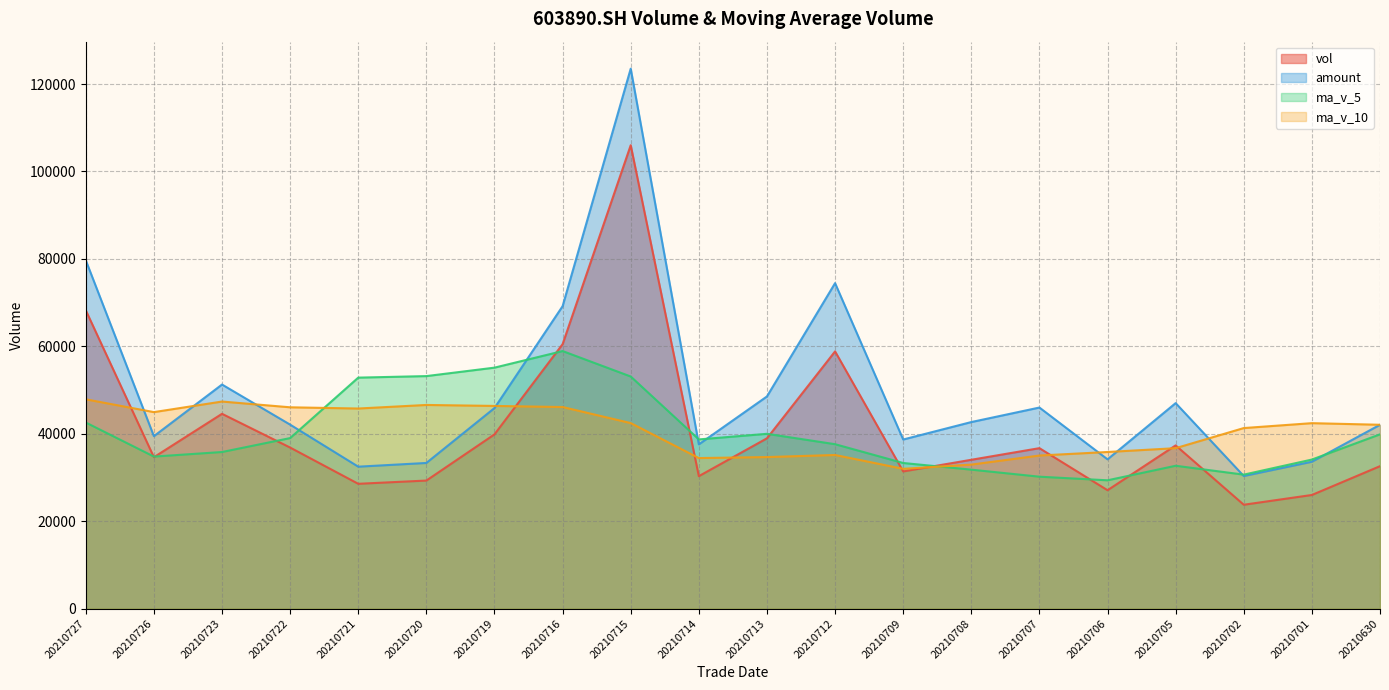

What are all the series names shown in the legend?

vol, amount, ma_v_5, ma_v_10